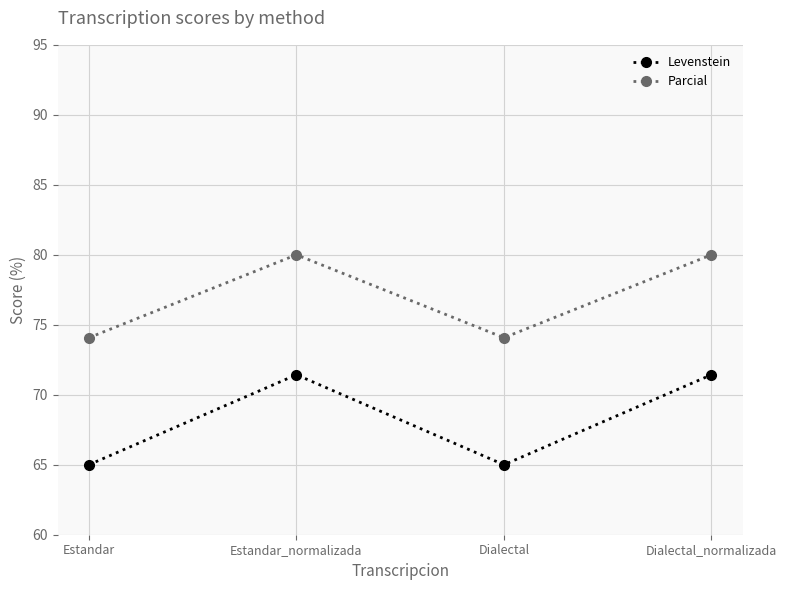

How many values in the Levenstein series exceed 71?

2